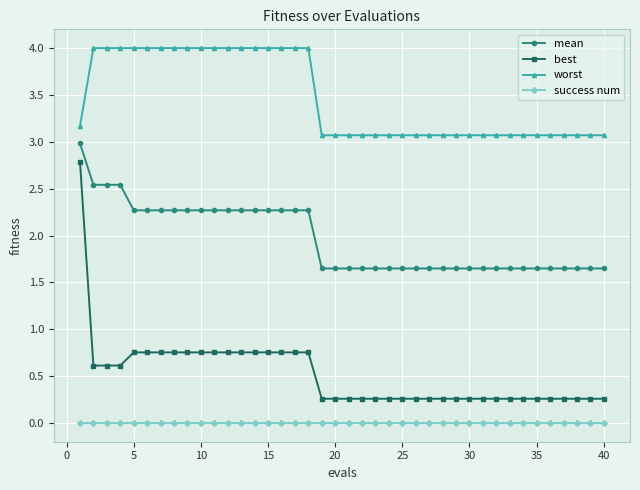

True or false: success num and worst cross at least once.

False